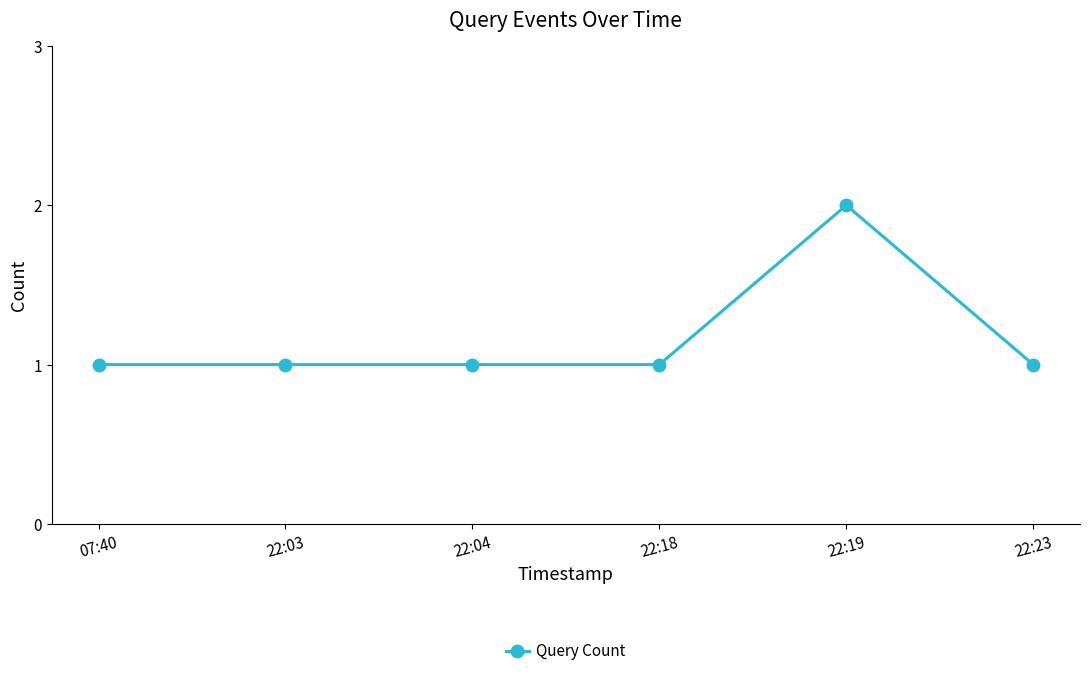

True or false: the data has more than 0 interior local peaks.

True